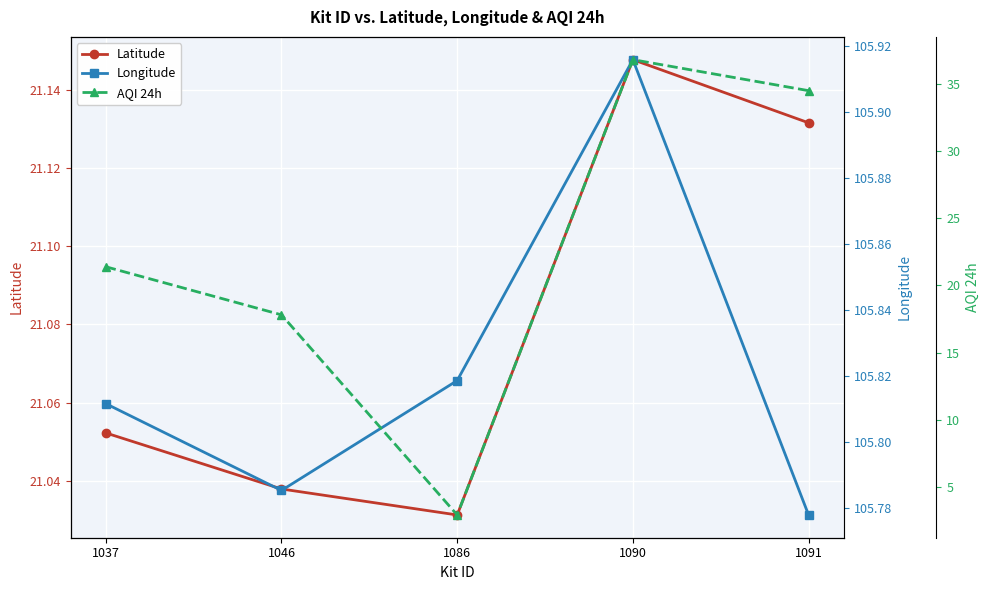

True or false: Longitude and Latitude cross at least once.

False